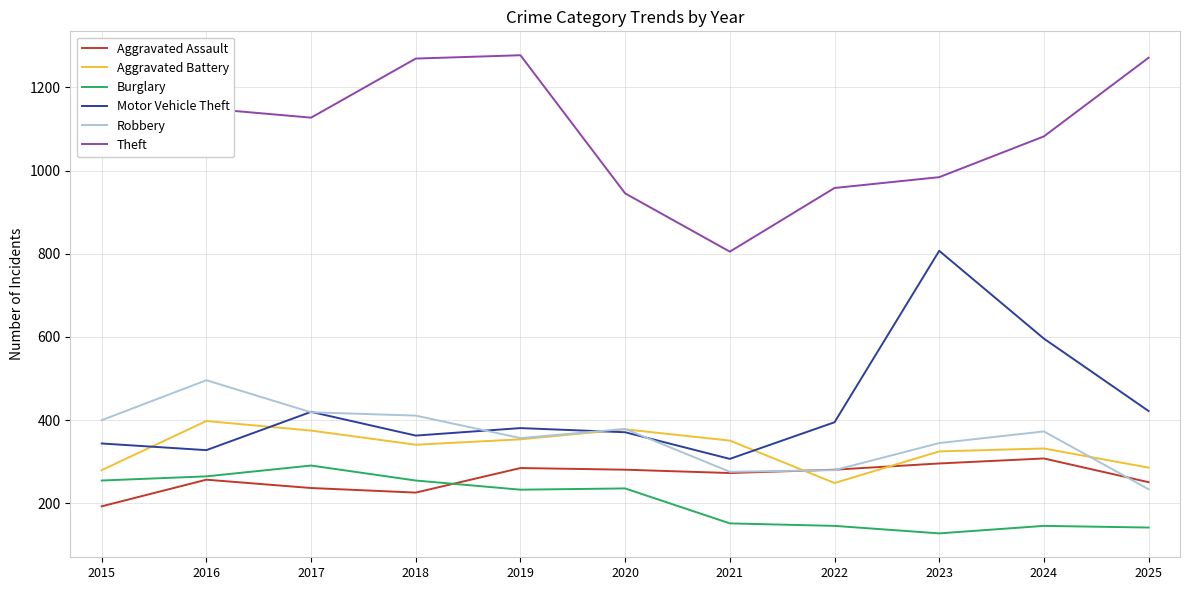

Is this an area chart (filled region under the line)?

No